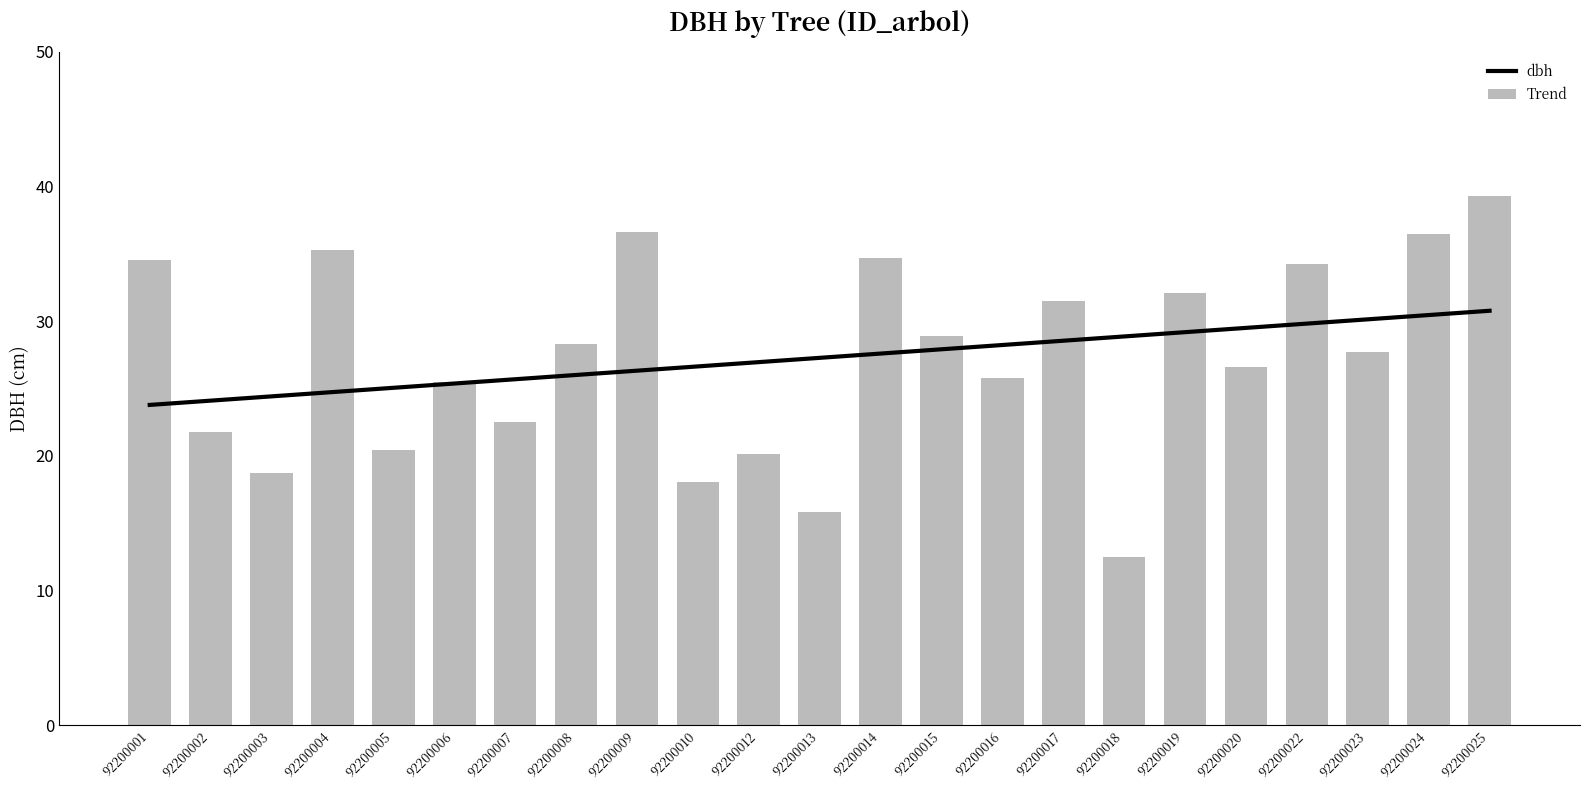

List the labels in order of value, smallest first.

92200018, 92200013, 92200010, 92200003, 92200012, 92200005, 92200002, 92200007, 92200006, 92200016, 92200020, 92200023, 92200008, 92200015, 92200017, 92200019, 92200022, 92200001, 92200014, 92200004, 92200024, 92200009, 92200025